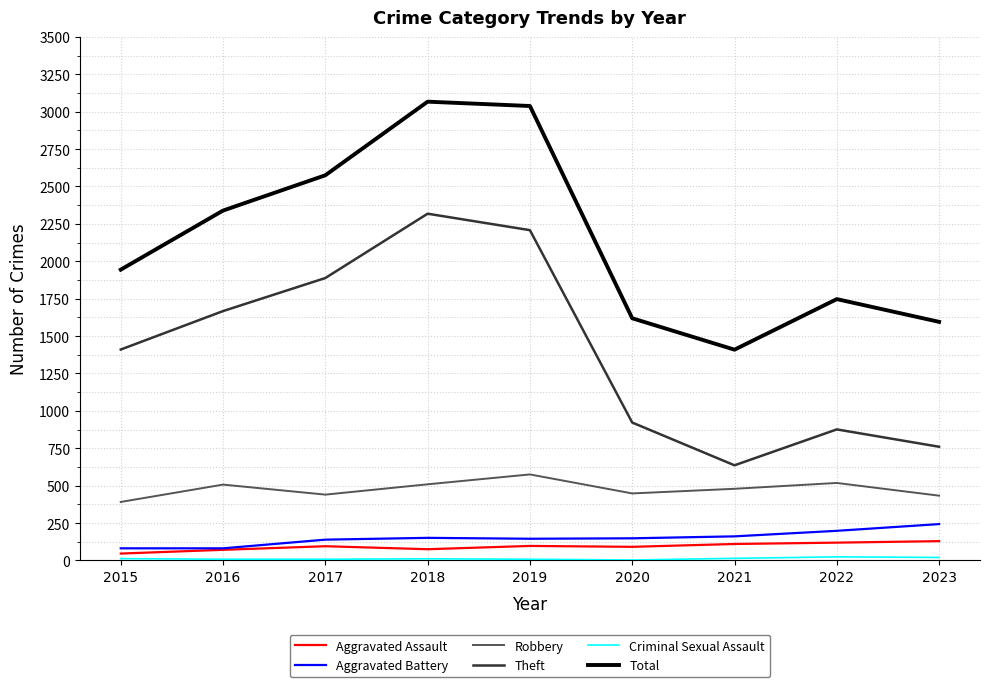

What is the maximum value shown in the chart?

3067